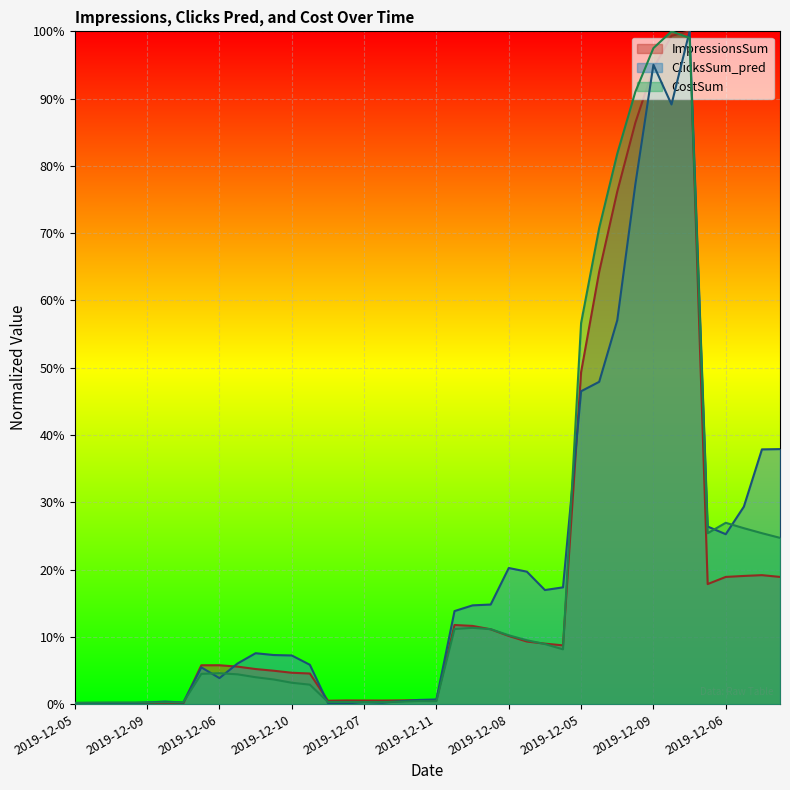

What are all the series names shown in the legend?

ImpressionsSum, ClicksSum_pred, CostSum